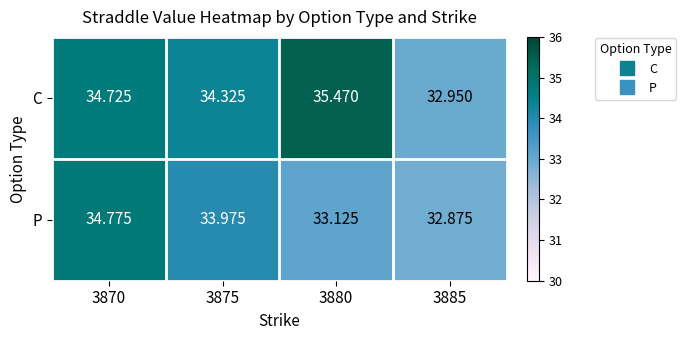

What is the maximum value shown in the chart?

35.5